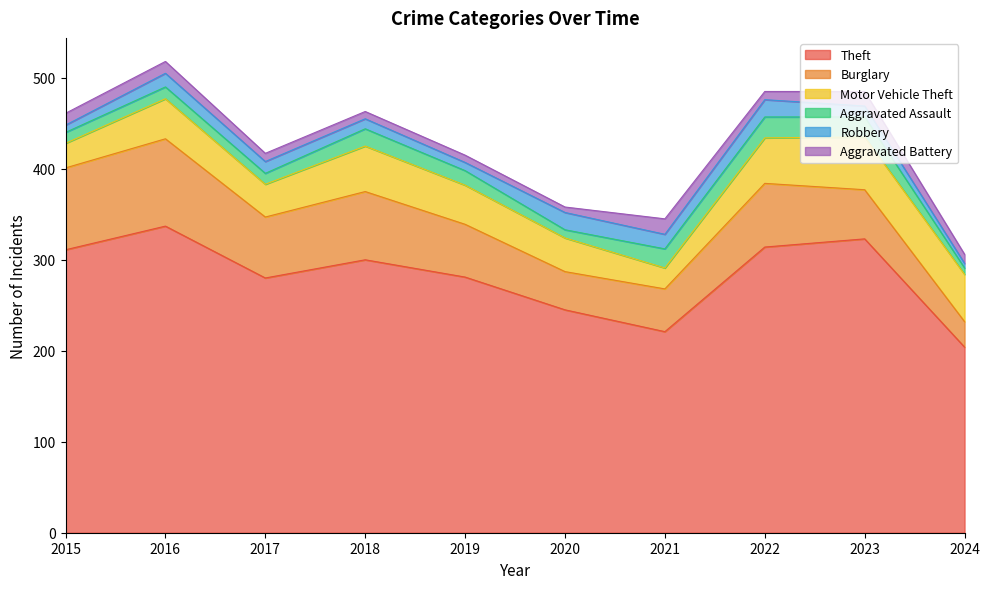

What are all the series names shown in the legend?

Theft, Burglary, Motor Vehicle Theft, Aggravated Assault, Robbery, Aggravated Battery